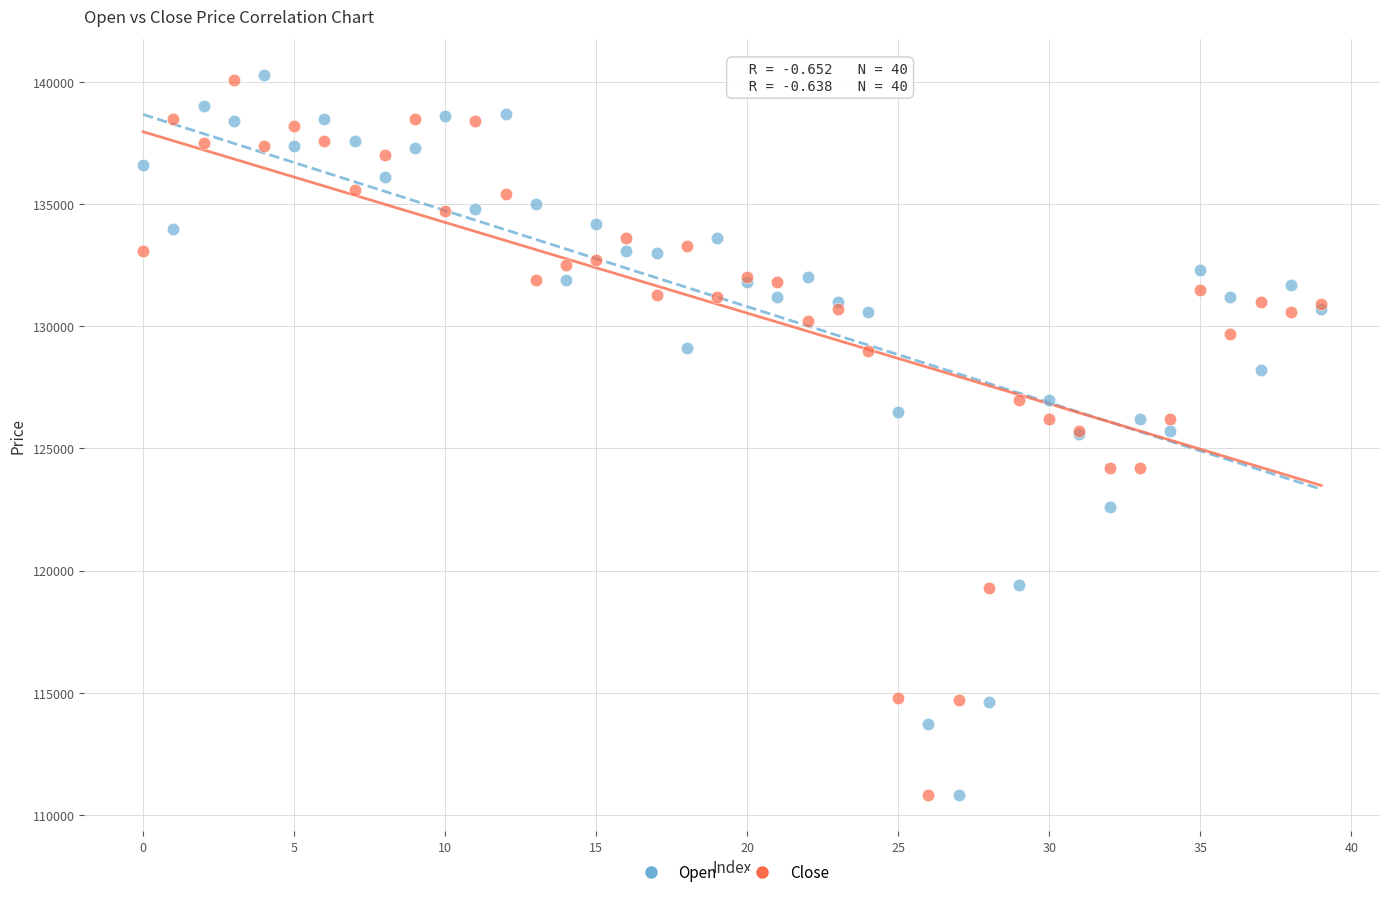

What are all the series names shown in the legend?

Open, Close